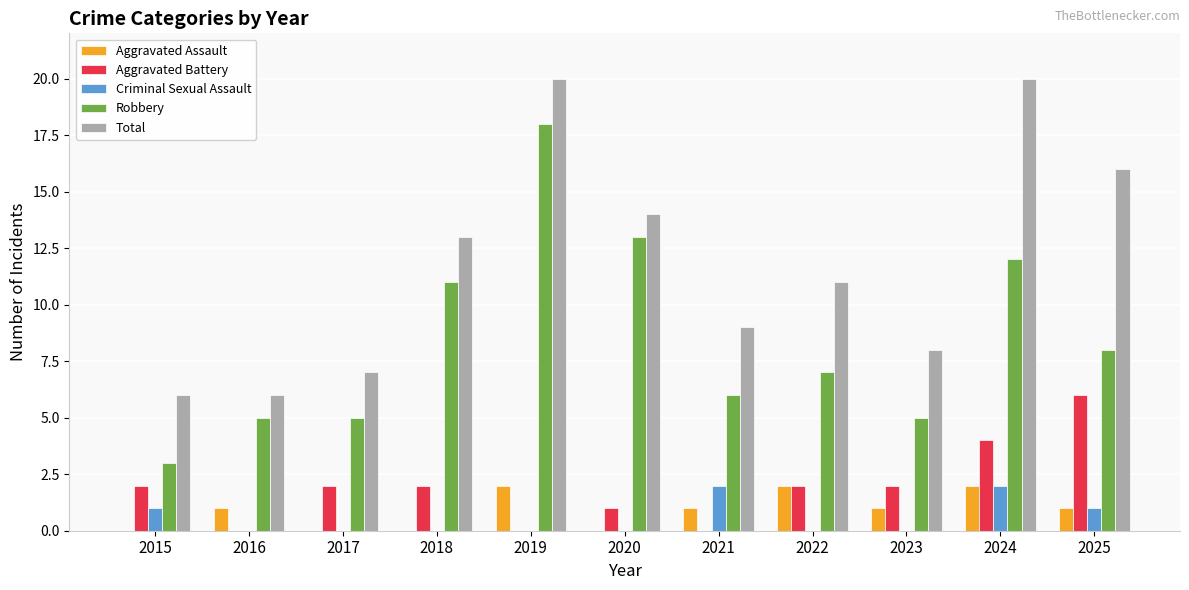

What value does the Total series have at 2017?

7